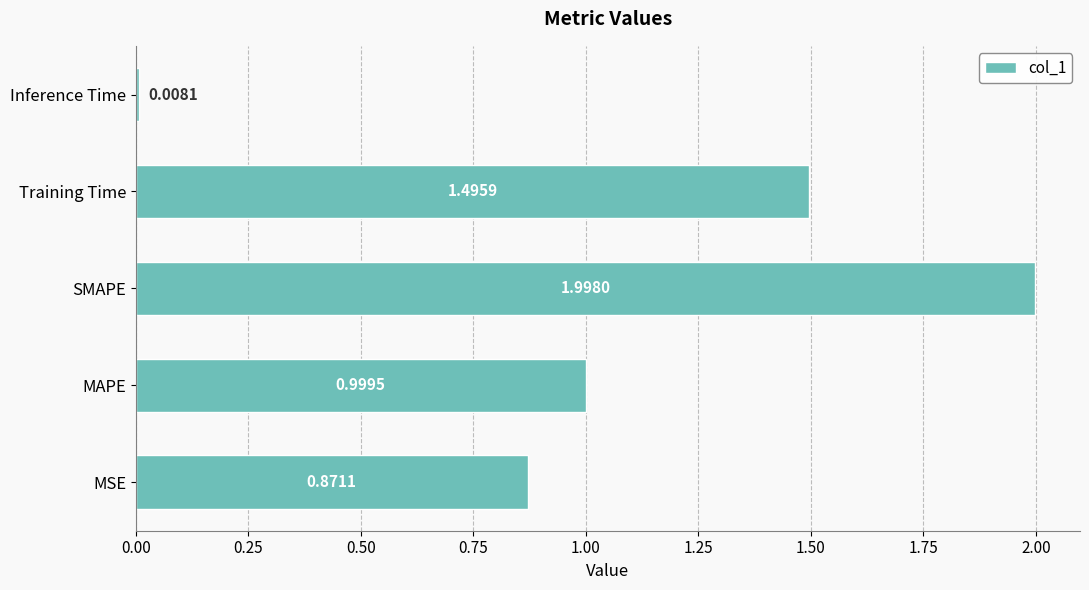

What is the difference between the maximum and minimum values?

2.0